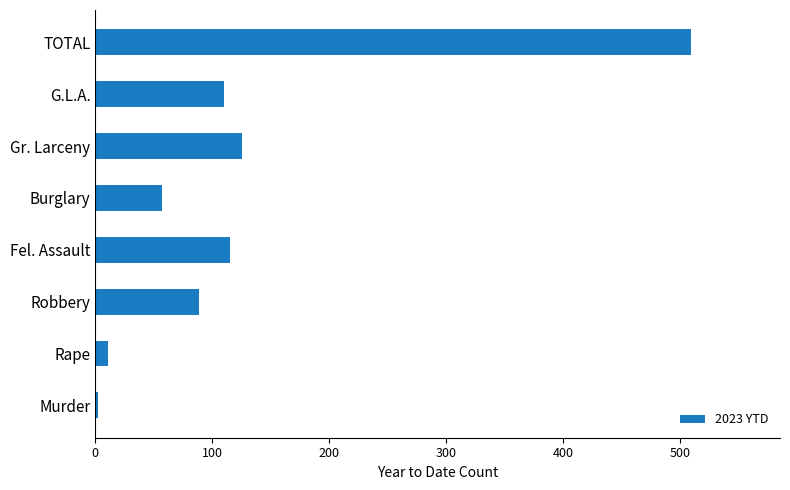

Which has a higher value, G.L.A. or TOTAL?

TOTAL